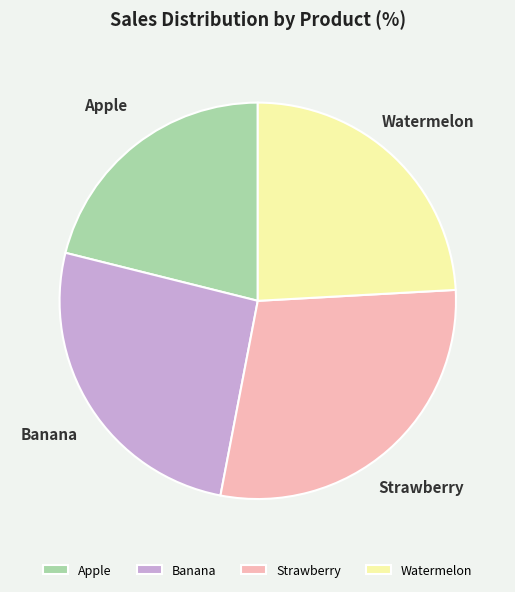

Which has a higher value, Strawberry or Apple?

Strawberry